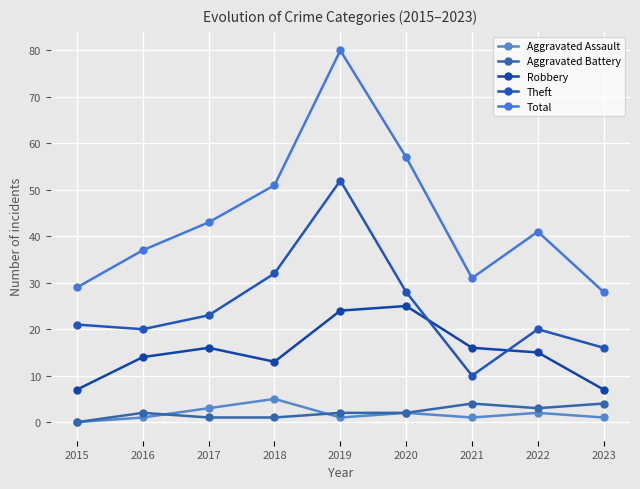

Is it true that Theft equals 31 at 2022?

False